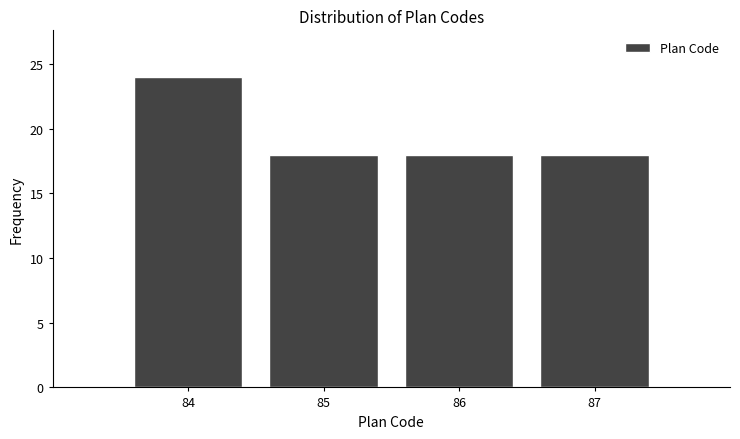

Reading left to right, transcribe this chart: for each bar, give the range it covers on the x-axis and its height. The values are not printed on the chart, so give them approximately, as read against the axis.

83.5 to 84.5: 24
84.5 to 85.5: 18
85.5 to 86.5: 18
86.5 to 87.5: 18